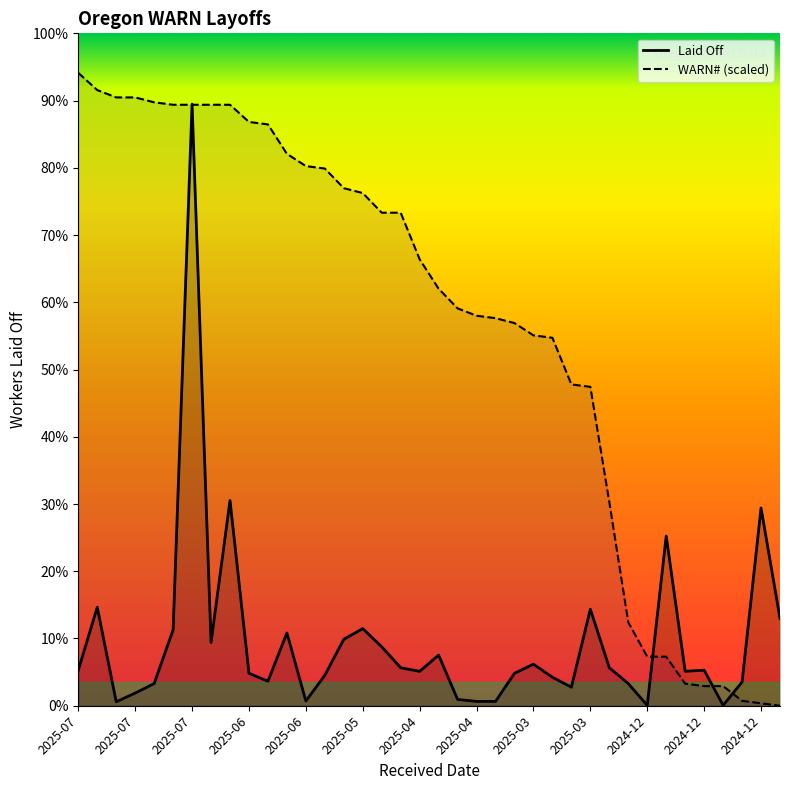

What is the difference between the highest and lowest values at 2025-07-07?

1327.4